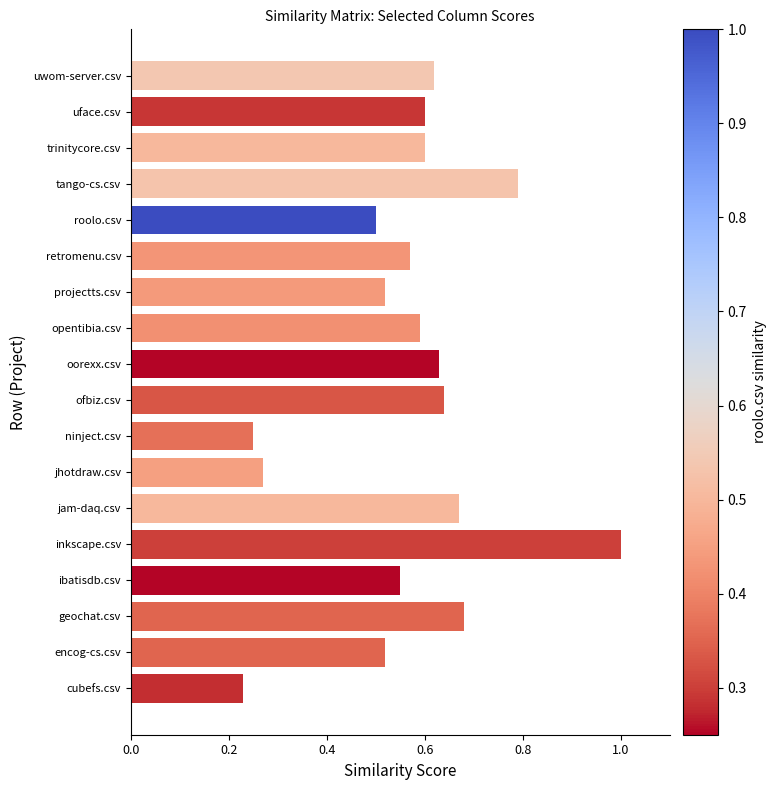

How many bars are there in total?

18